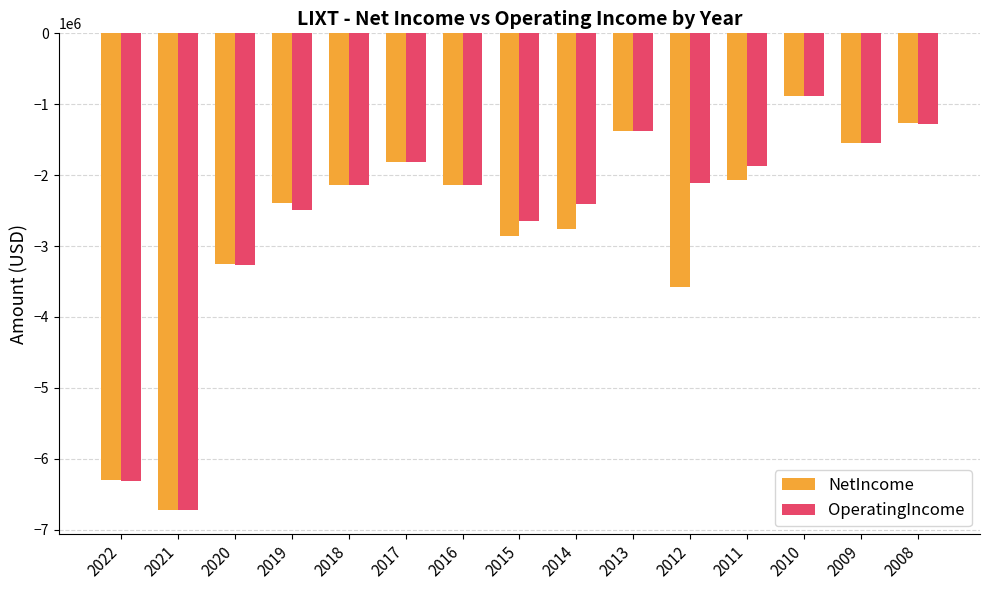

How many bars are there in total?

30